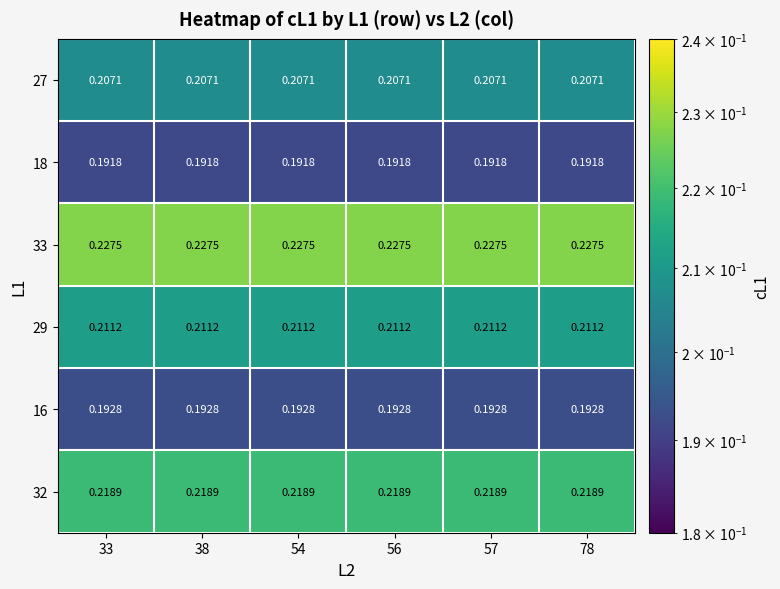

Is the value of 32 at 54 greater than the value of 18 at 38?

Yes